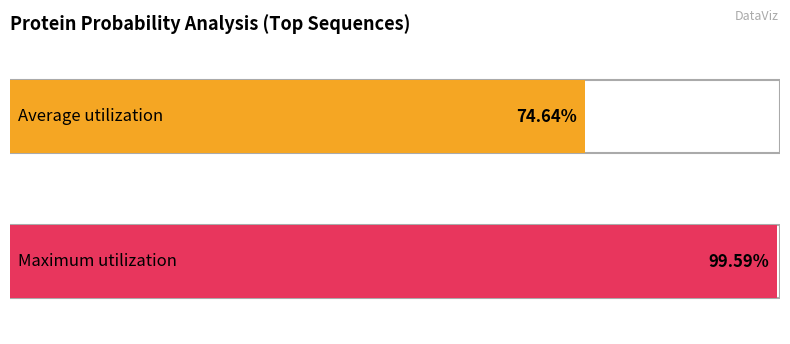

Count the number of data series in this chart.

1